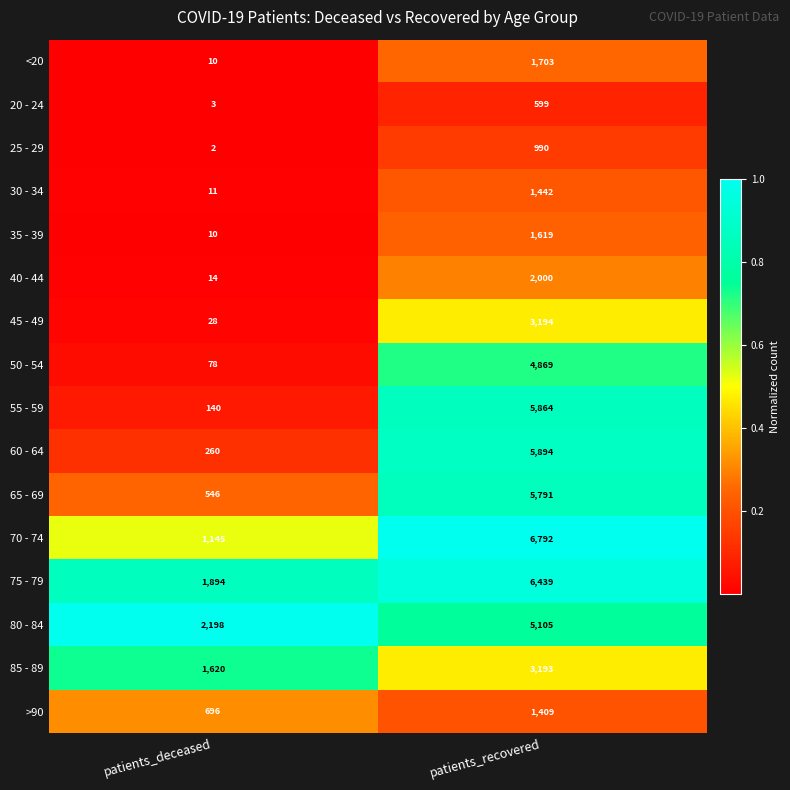

What is the spread (max minus min) of values at patients_recovered?

6193